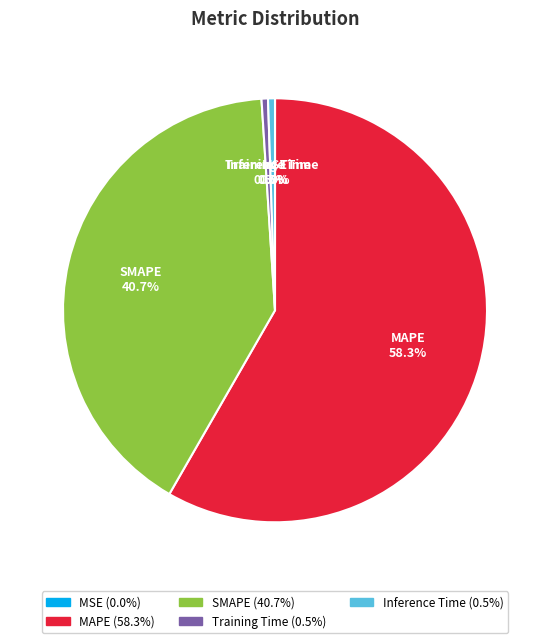

Which has a higher value, SMAPE or Inference Time?

SMAPE